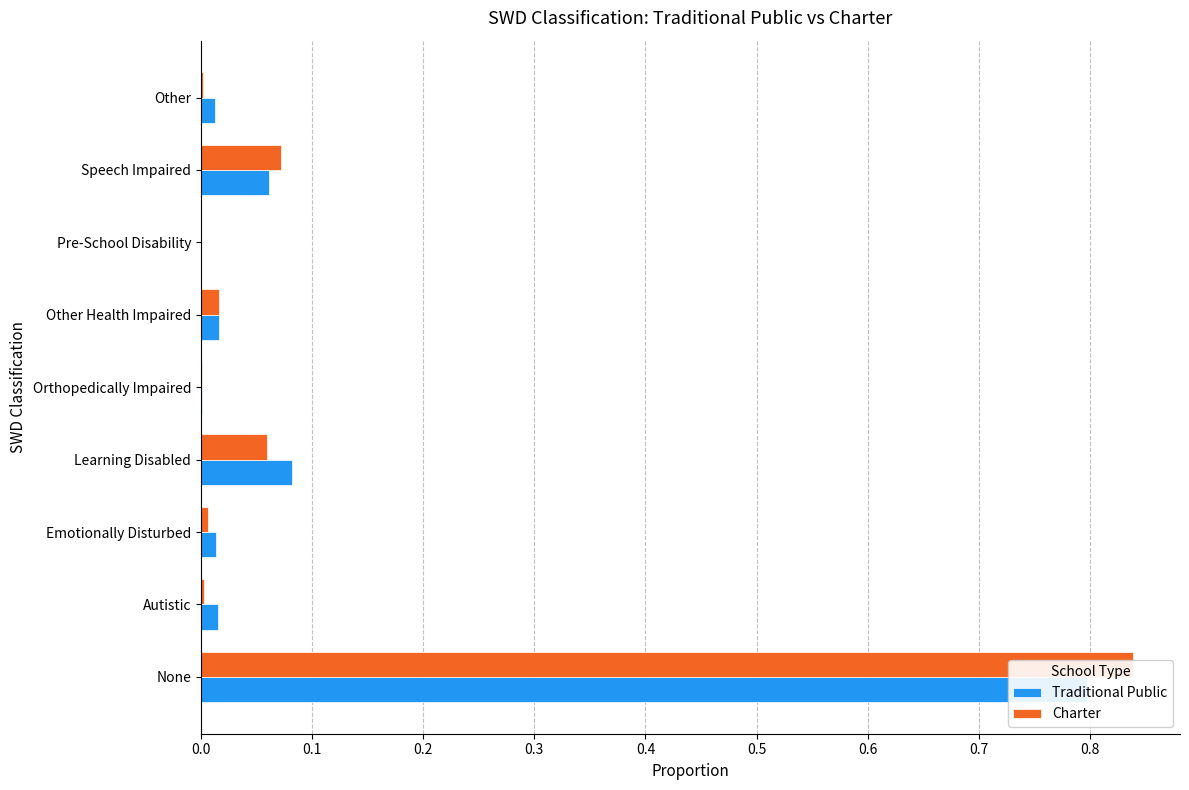

Is it true that Charter equals 0.0 at Other Health Impaired?

True